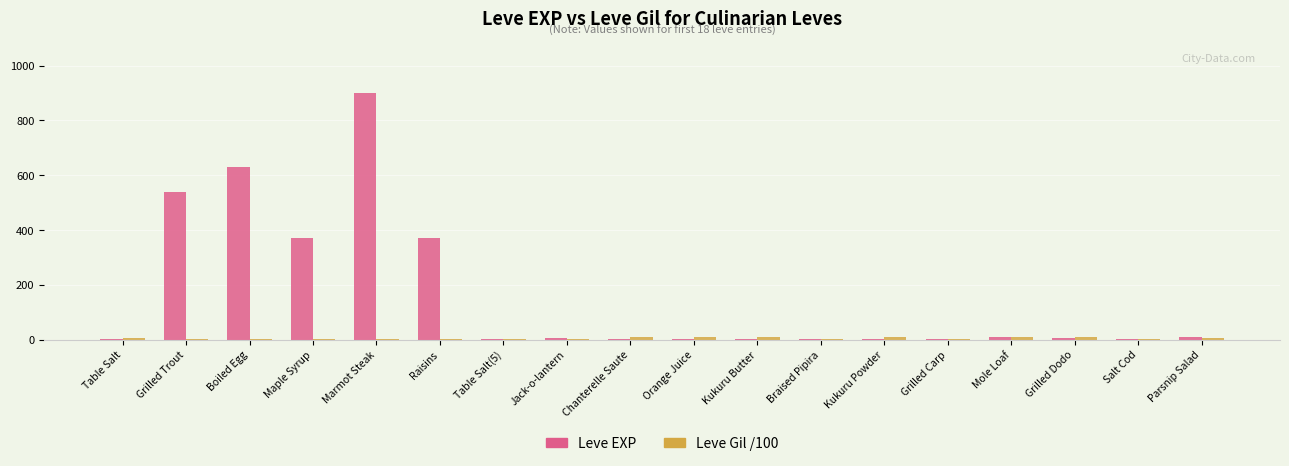

The value of Leve EXP at Kukuru Butter is 1.0. True or false?

True